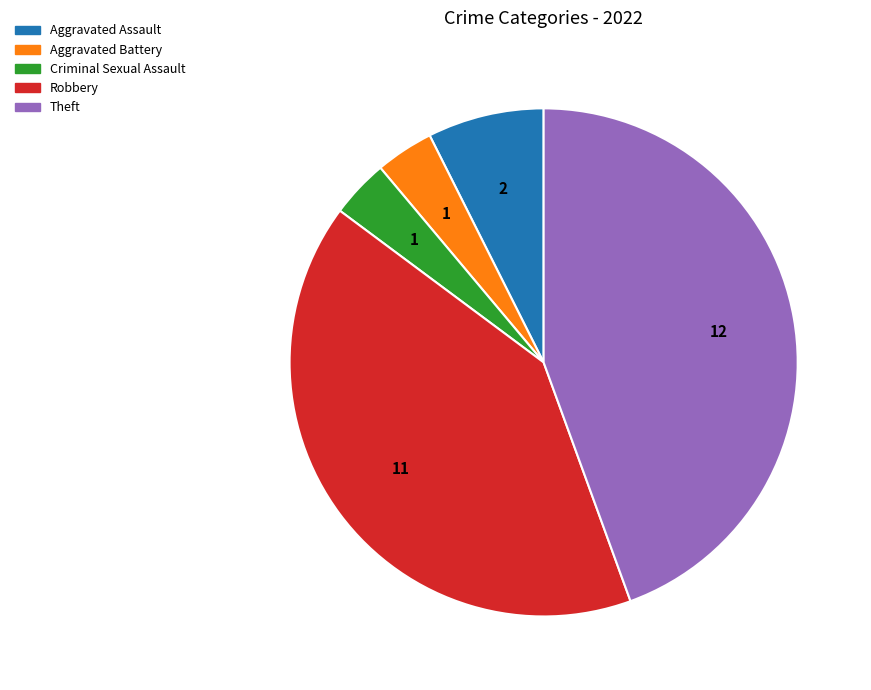

Does any single category account for the majority?

No